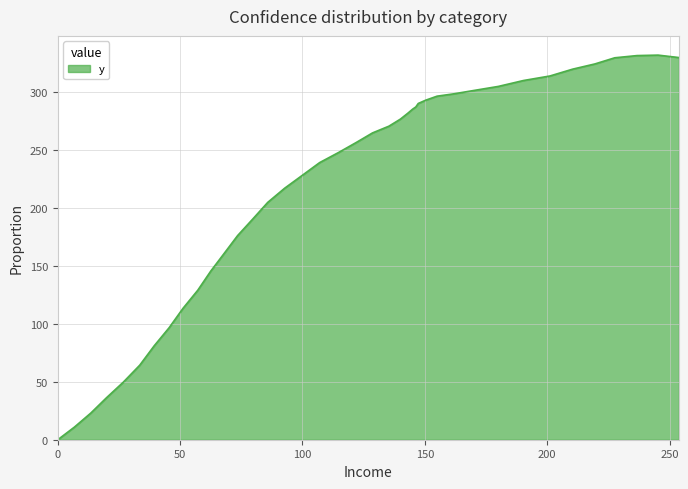

What is the greatest value displayed?

331.7